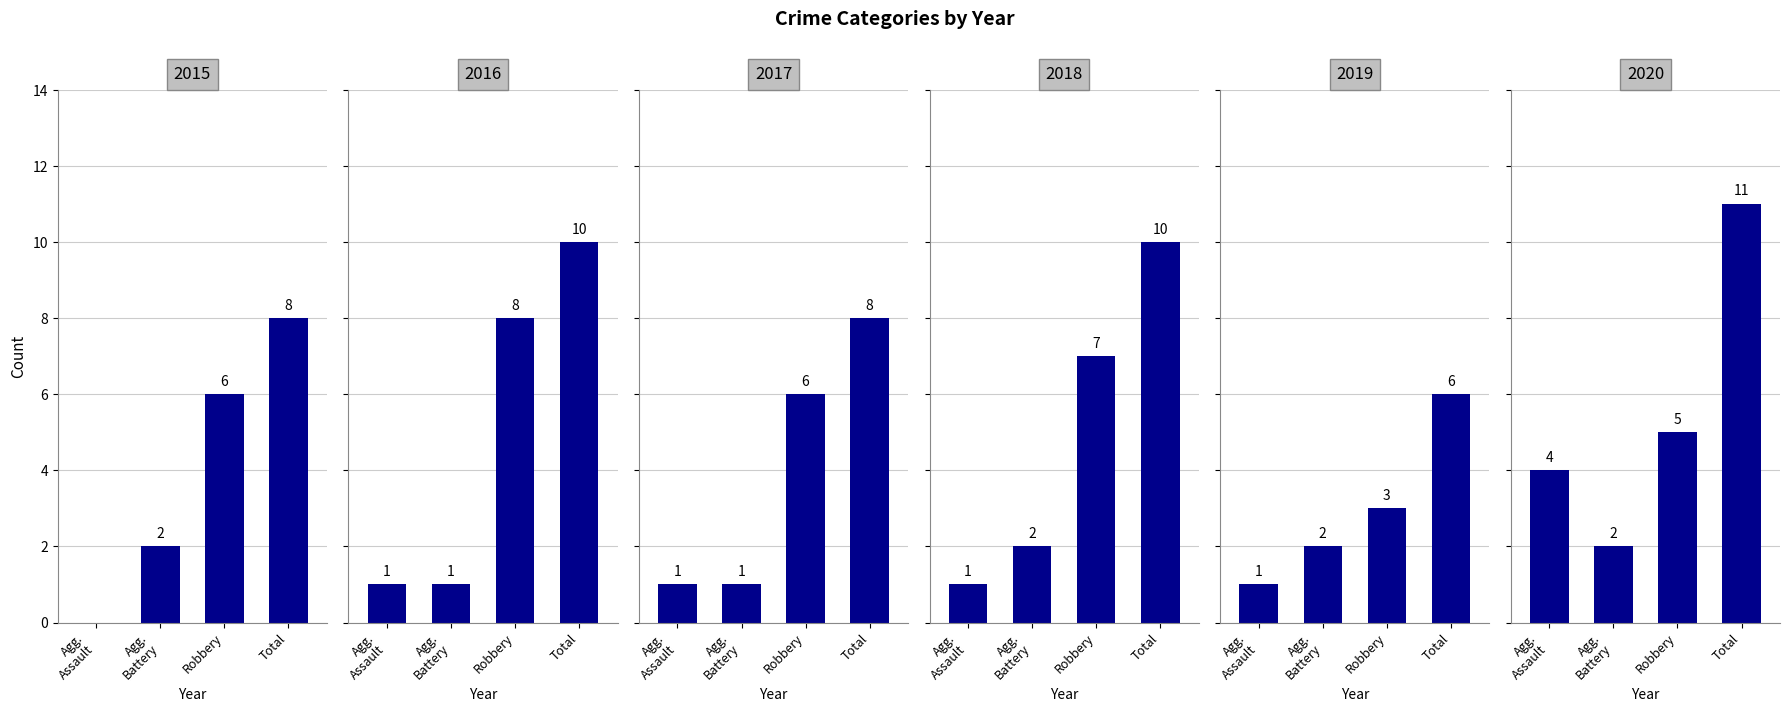

Count the Total values in the range 8 to 10.

4